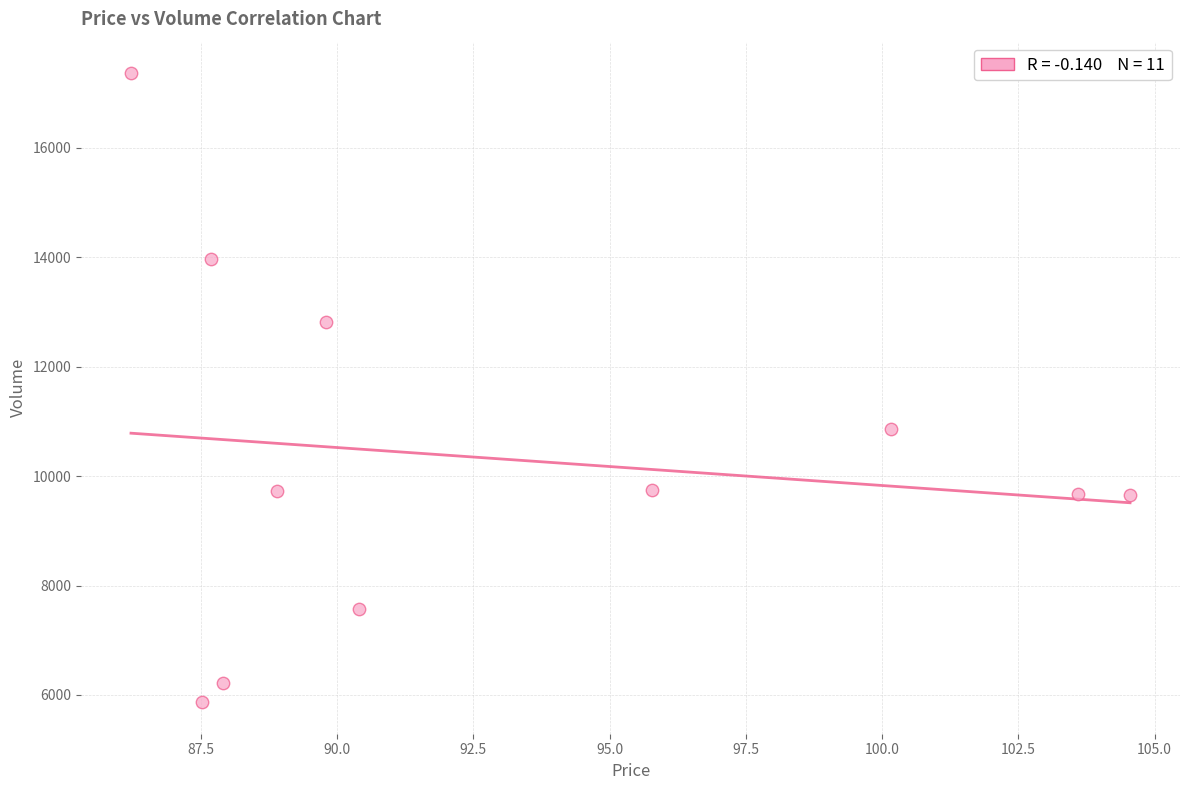

What Y value in the scatter plot is closest to 11615?

10859